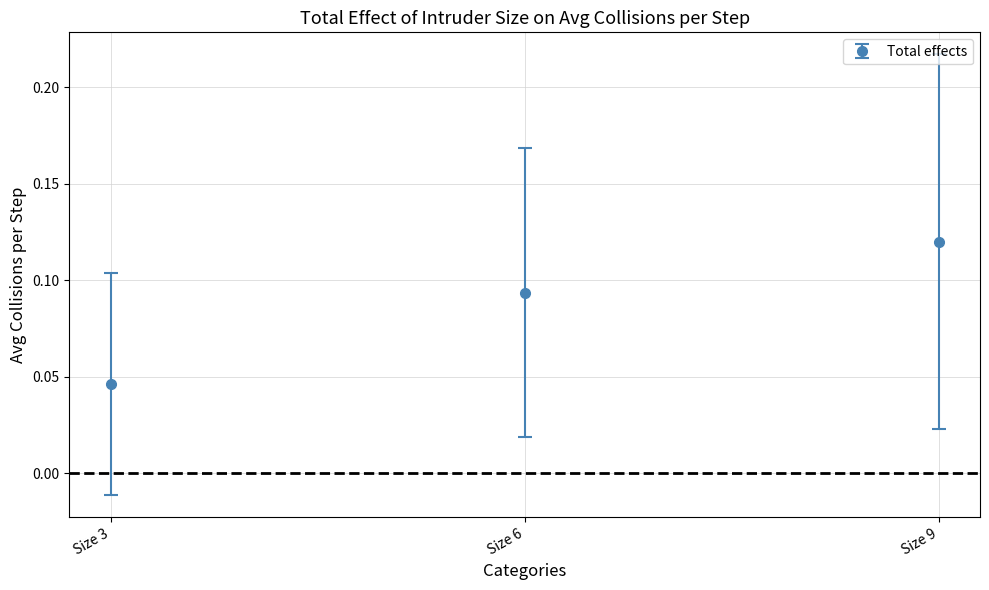

True or false: the data shows 0.1 at Size 3.

False